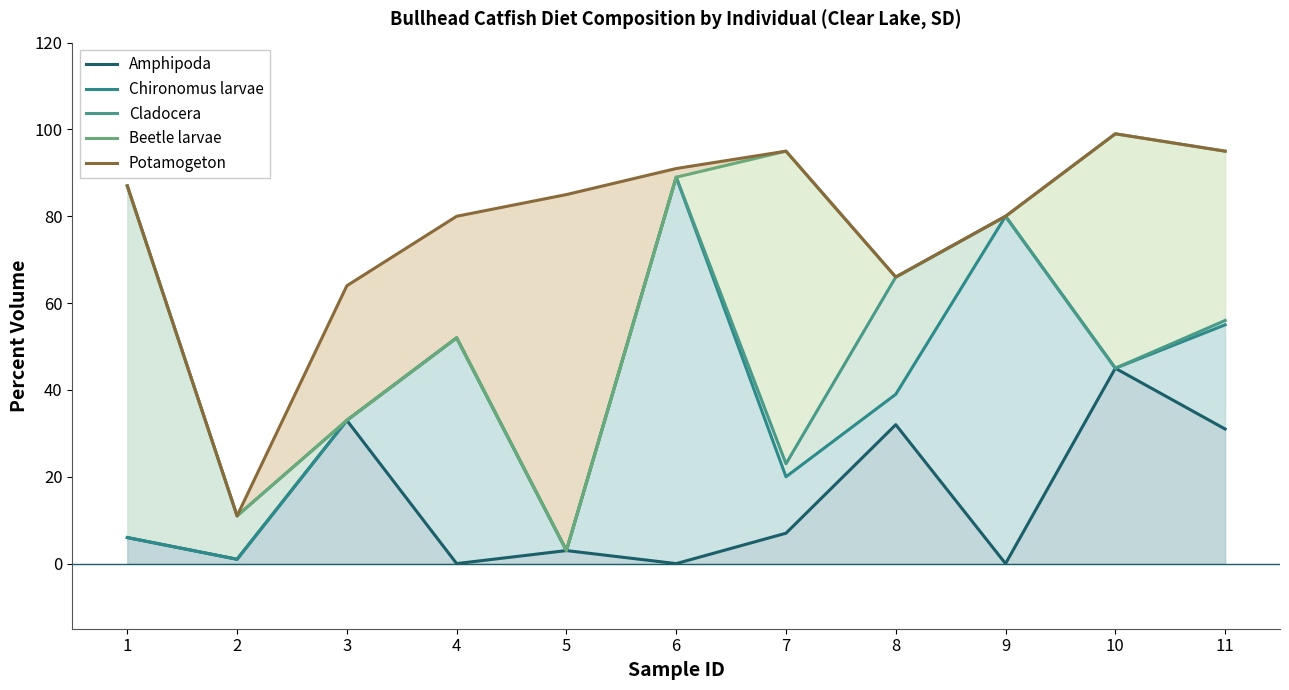

At which label does Cladocera first exceed 52?

1